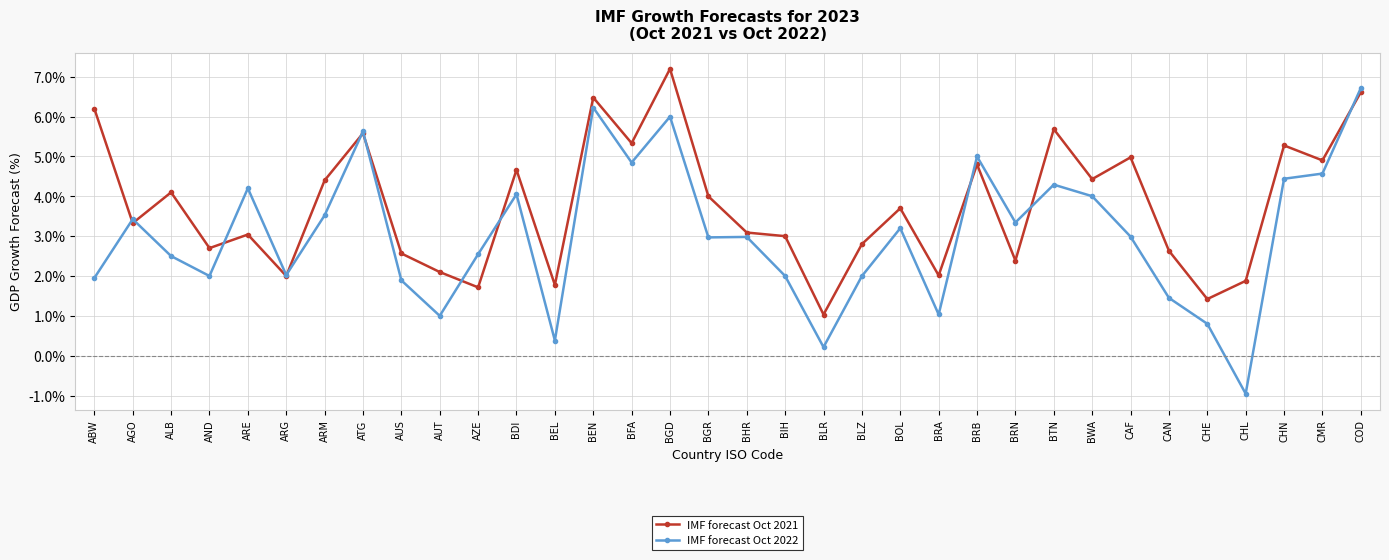

Which category has the highest value across all series?

BGD